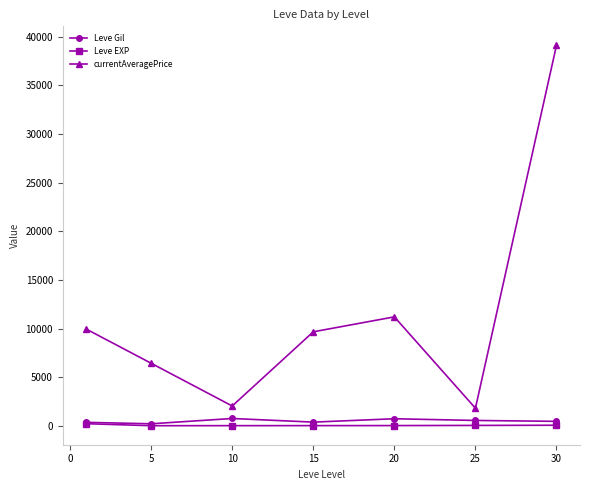

True or false: Leve EXP and currentAveragePrice cross at least once.

False